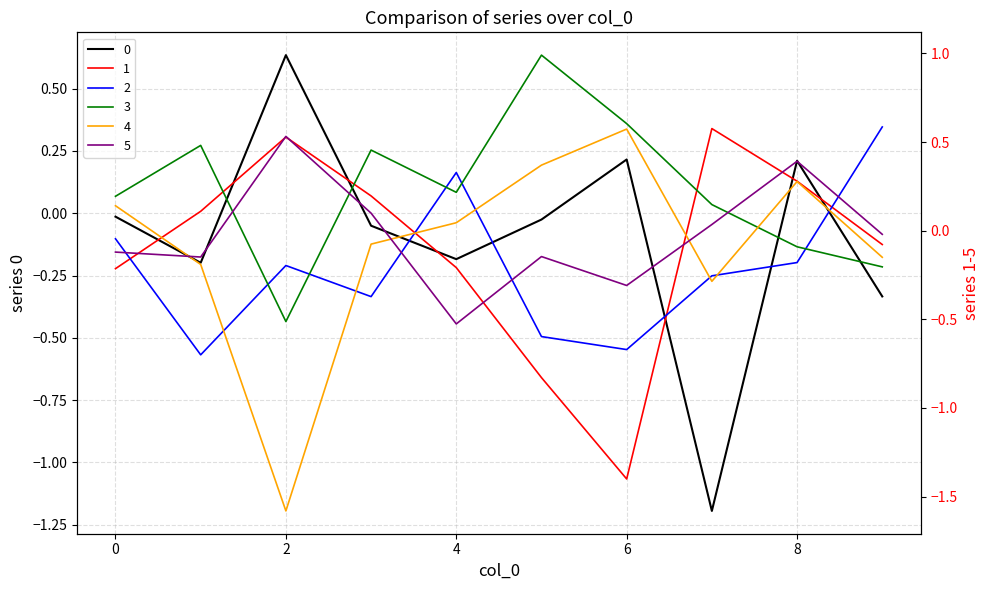

What is the highest value of the 1 series?

0.6